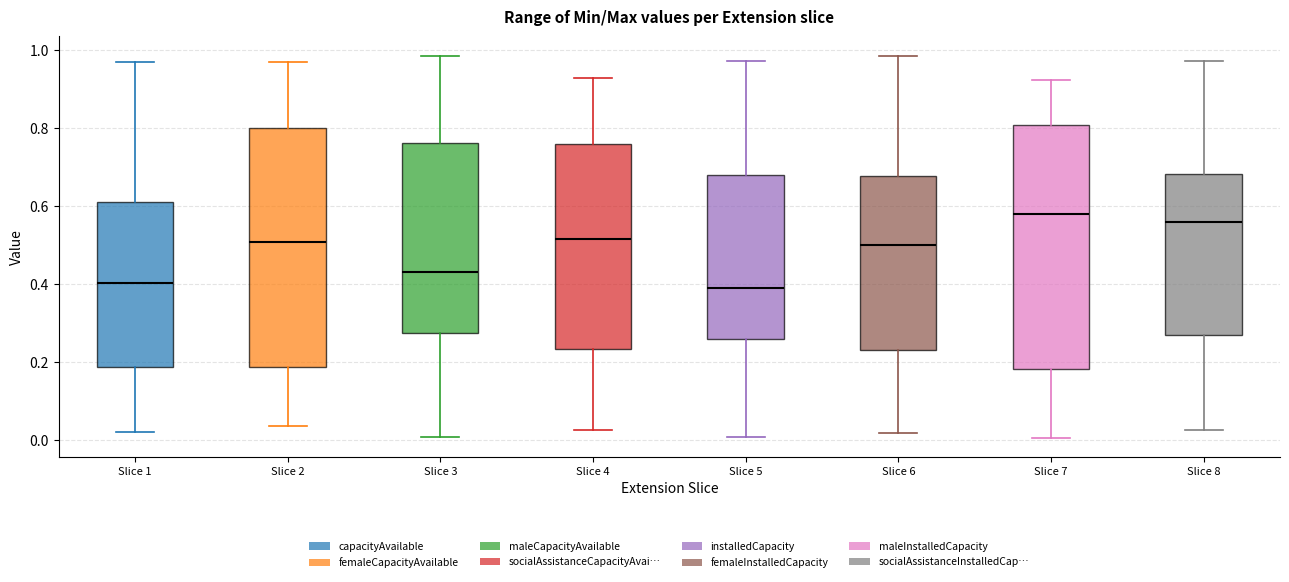

Reading left to right, transcribe this box plot: for each box, give where its median line is, the range the box spans, and where its two whiskers end, as read against the y-axis. The values are not printed on the chart, so give them approximately, as read against the axis.

Slice 1: median 0.40, box 0.18 to 0.60, whiskers 0.02 to 0.96
Slice 2: median 0.50, box 0.18 to 0.80, whiskers 0.04 to 0.96
Slice 3: median 0.44, box 0.28 to 0.76, whiskers 0.00 to 0.98
Slice 4: median 0.52, box 0.24 to 0.76, whiskers 0.02 to 0.92
Slice 5: median 0.40, box 0.26 to 0.68, whiskers 0.00 to 0.98
Slice 6: median 0.50, box 0.22 to 0.68, whiskers 0.02 to 0.98
Slice 7: median 0.58, box 0.18 to 0.80, whiskers 0.00 to 0.92
Slice 8: median 0.56, box 0.26 to 0.68, whiskers 0.02 to 0.98